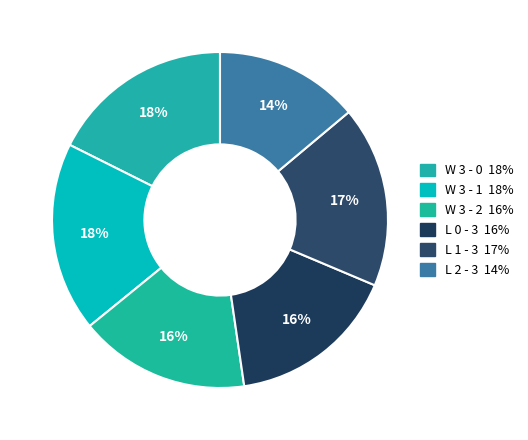

To the nearest percent, what portion does L 1 - 3 represent?

17%